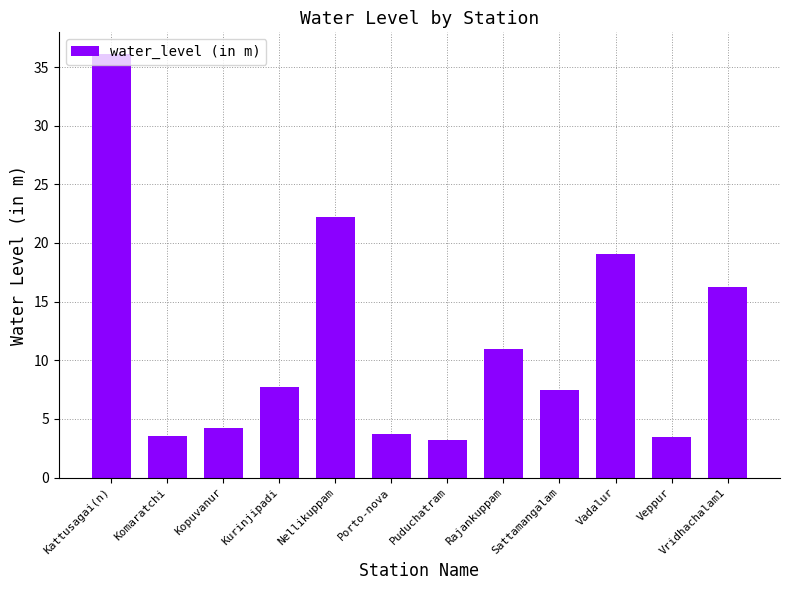

At which label does the data first exceed 7?

Kattusagai(n)